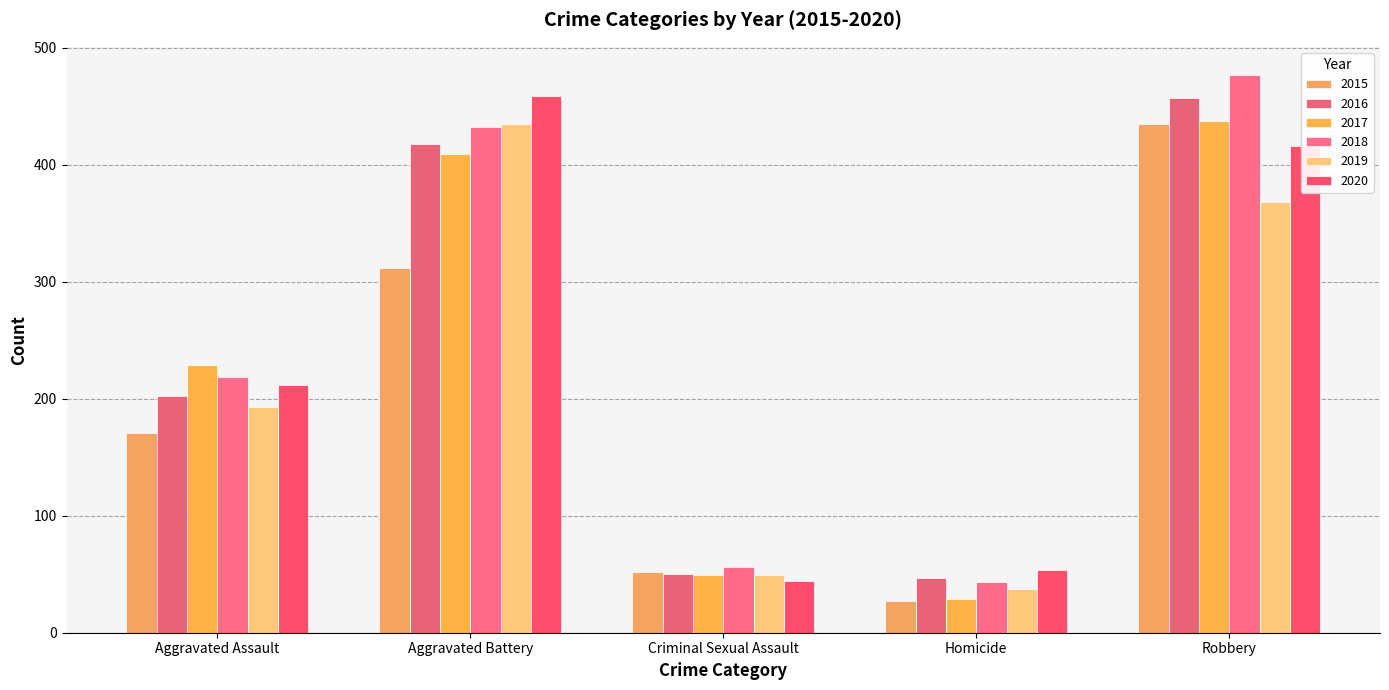

What is the spread (max minus min) of values at Aggravated Assault?

58